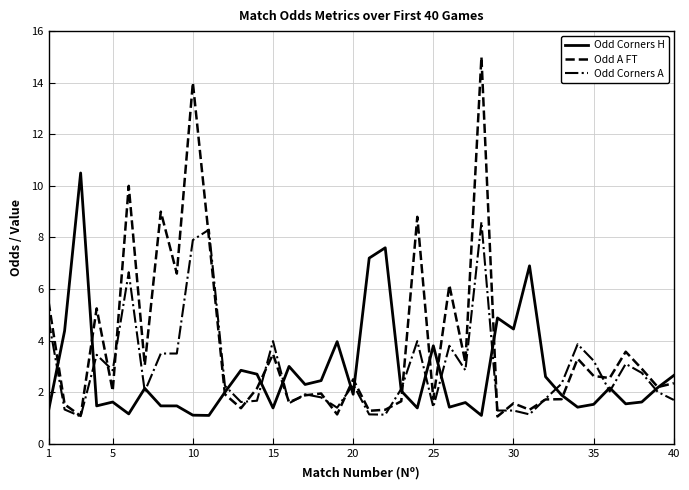

List the series in order of their peak value, lowest first.

Odd Corners A, Odd Corners H, Odd A FT